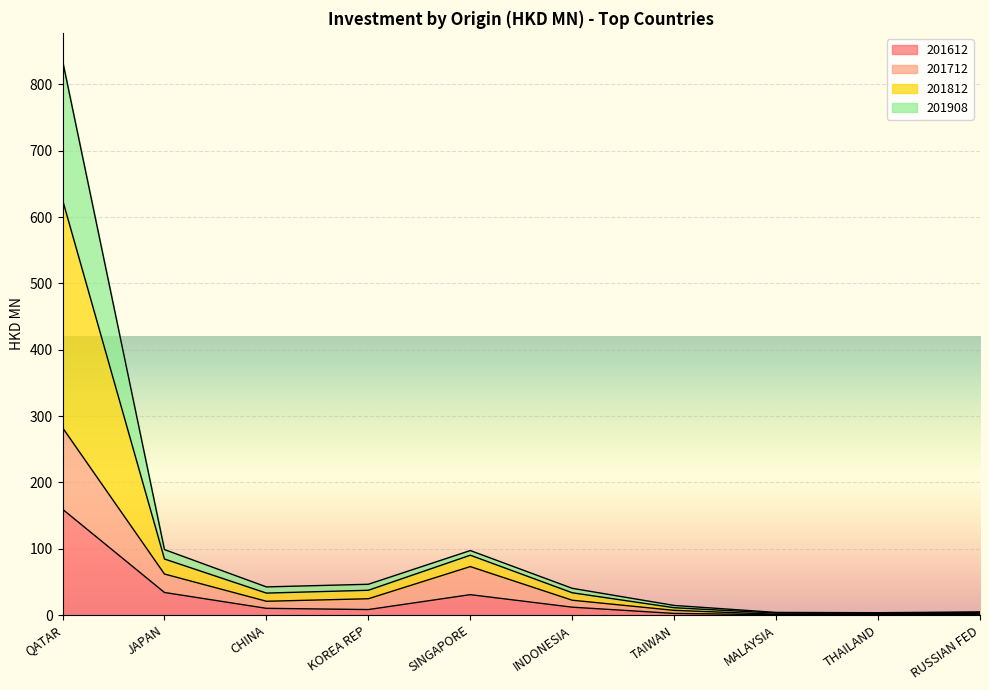

What is the highest value of the 201612 series?

159.6